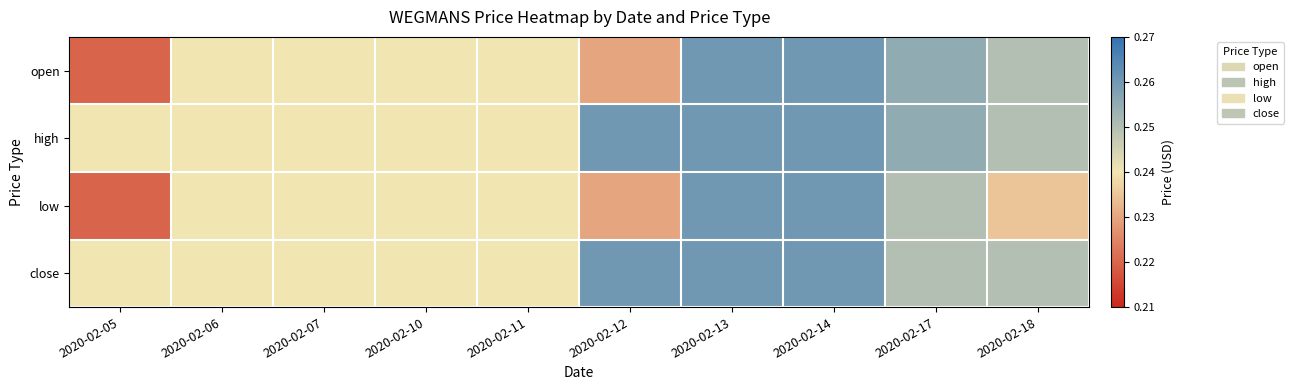

At which category does the chart reach its peak across all series?

2020-02-13